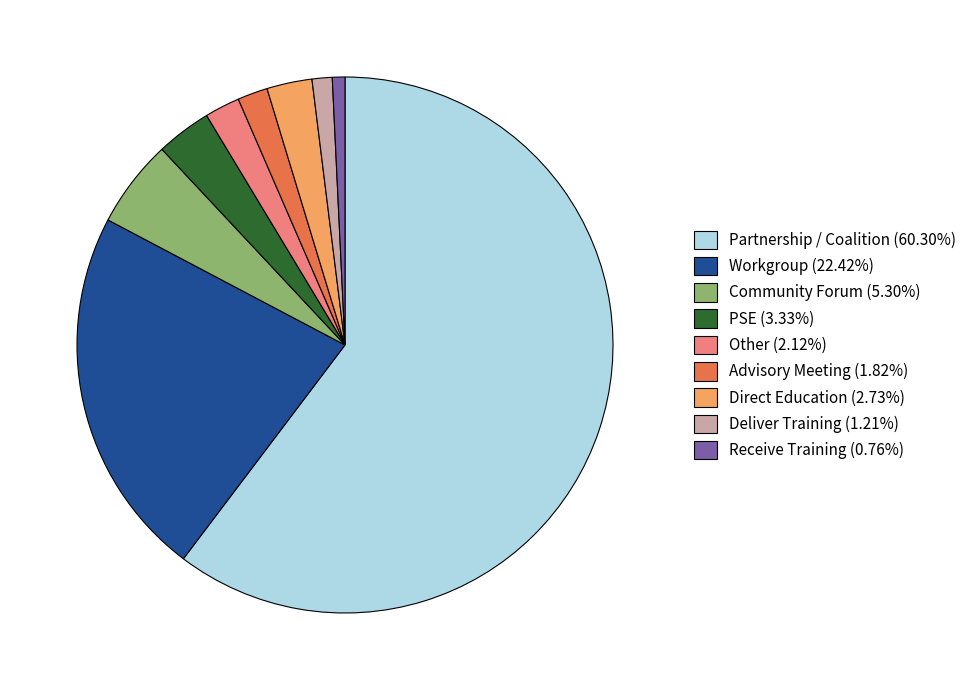

Combined, do Receive Training (0.76%) and Workgroup (22.42%) account for over 50%?

No